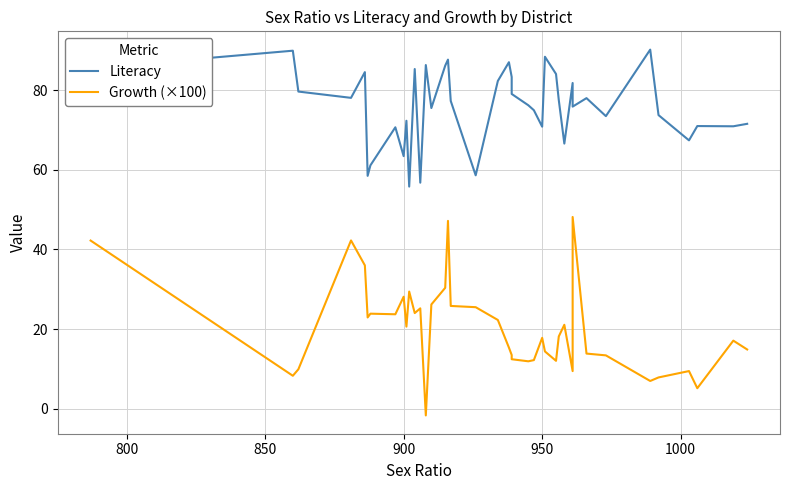

How many interior local valleys does the Literacy series have?

13